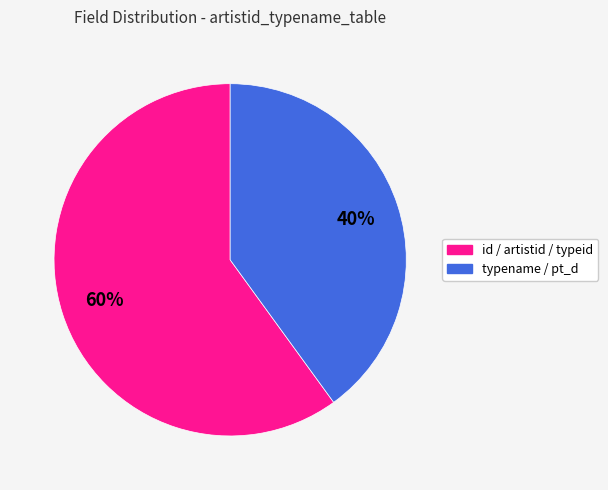

Does any single category account for the majority?

Yes